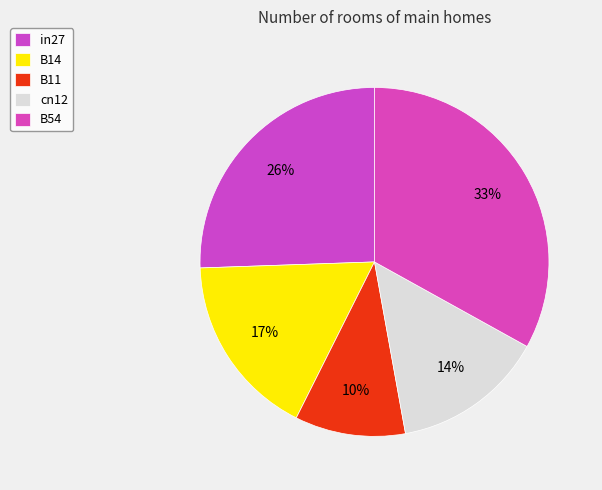

How many segments does this pie chart have?

5